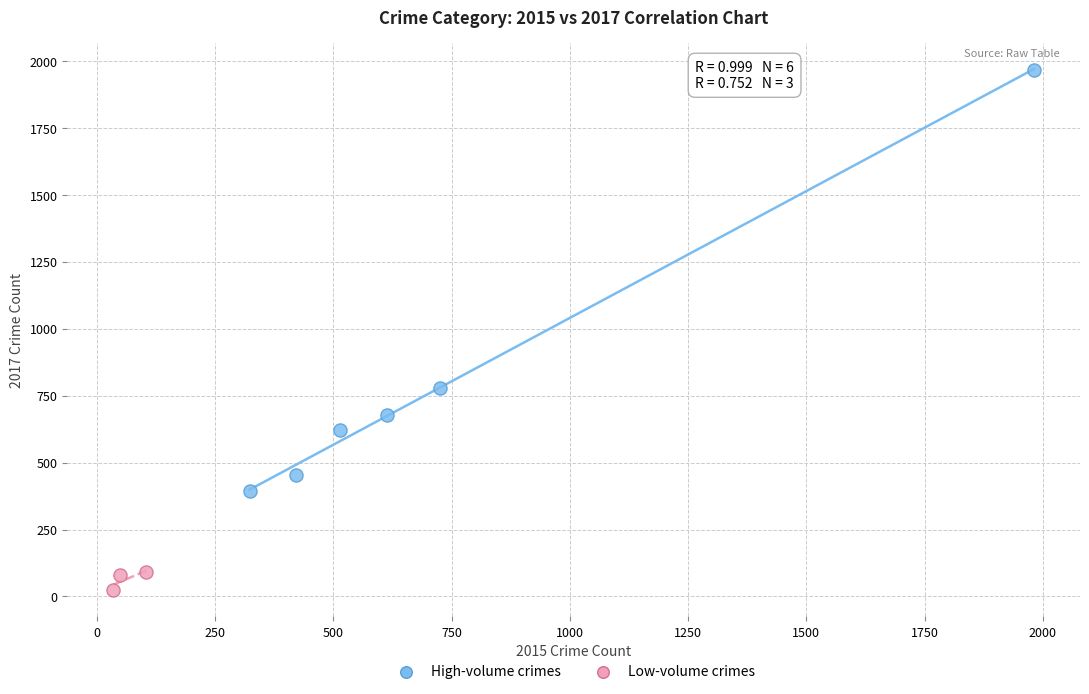

Which series contains the lowest Y value?

Low-volume crimes